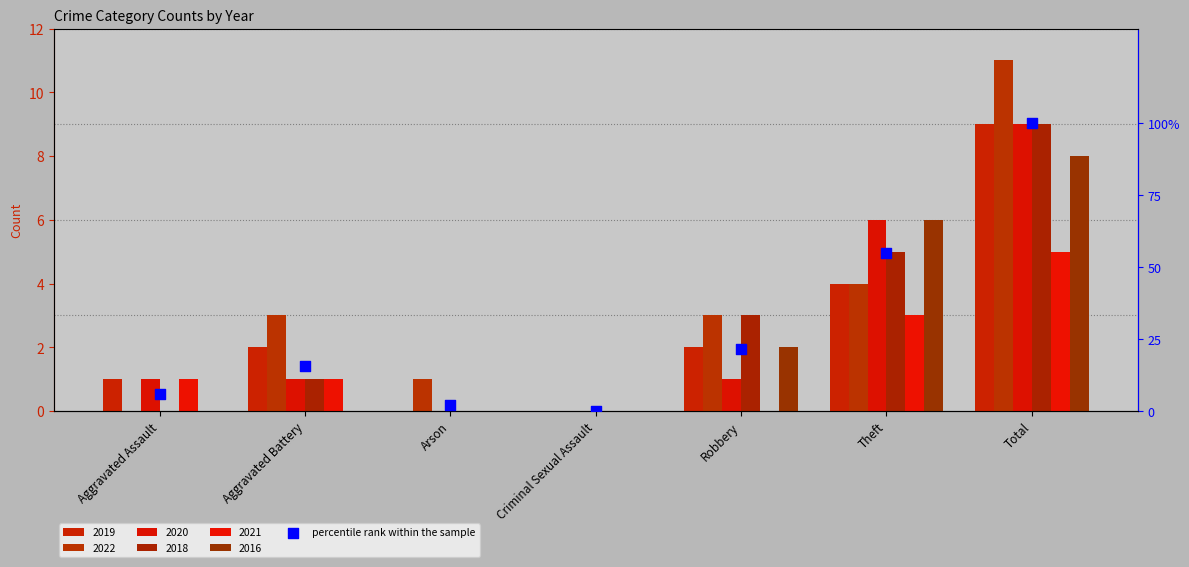

What are all the series names shown in the legend?

2019, 2022, 2020, 2018, 2021, 2016